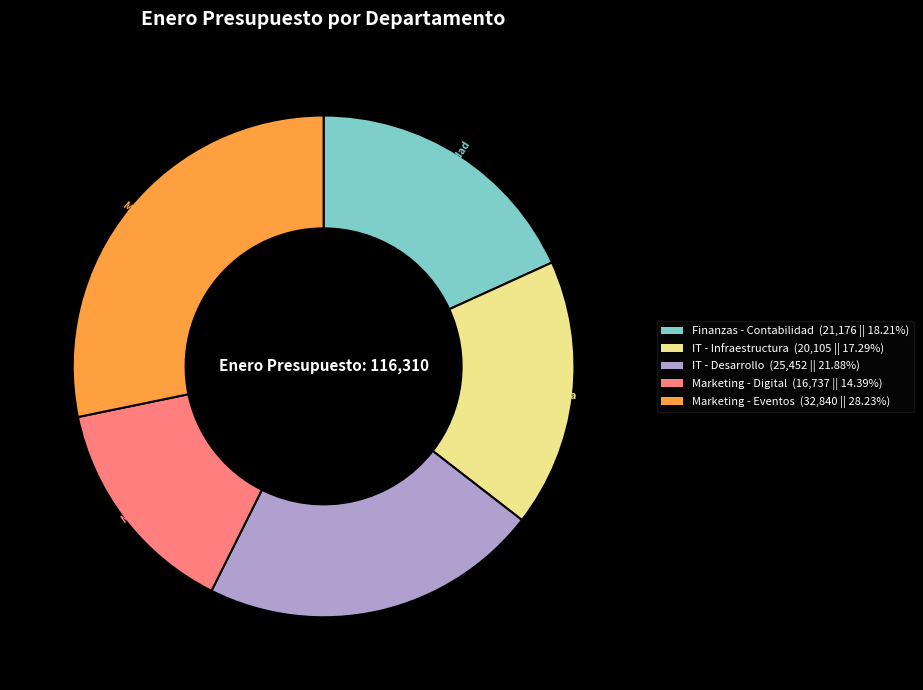

What is the ratio of the value at IT - Infraestructura to the value at Finanzas - Contabilidad?

0.9